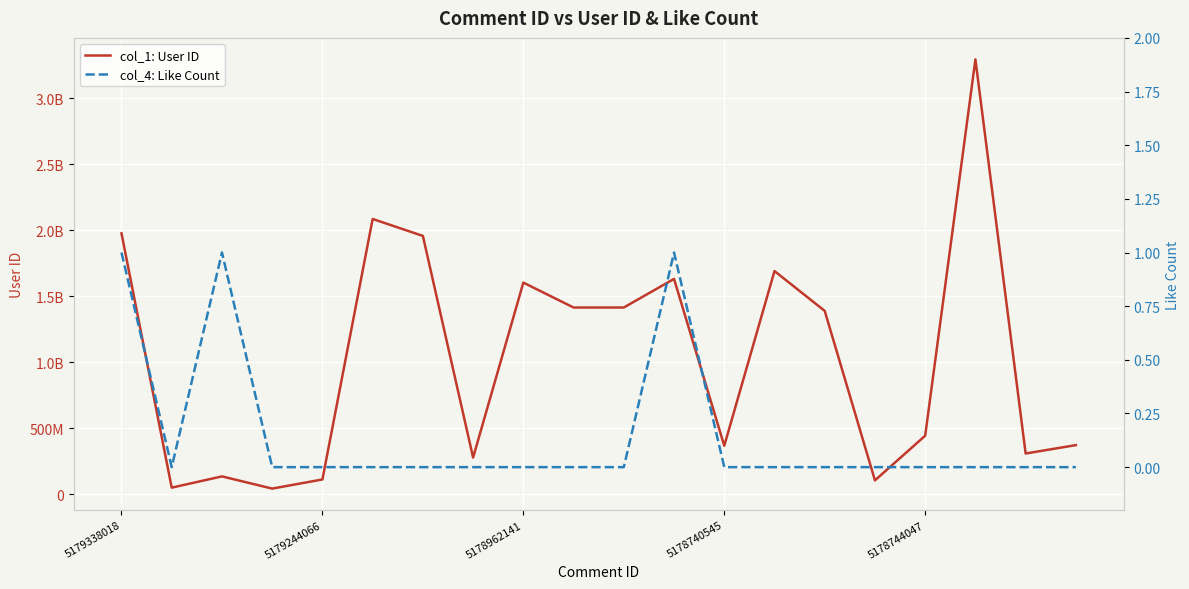

What is the difference between the maximum and minimum values in the col_4: Like Count series?

1